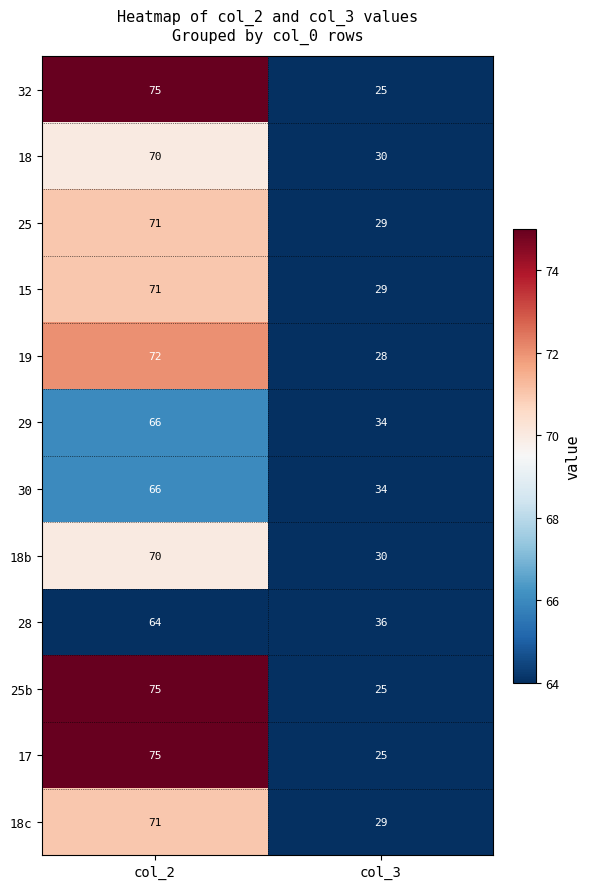

Reading left to right, what are all the values shown in this chart?

32: 75	25
18: 70	30
25: 71	29
15: 71	29
19: 72	28
29: 66	34
30: 66	34
18b: 70	30
28: 64	36
25b: 75	25
17: 75	25
18c: 71	29